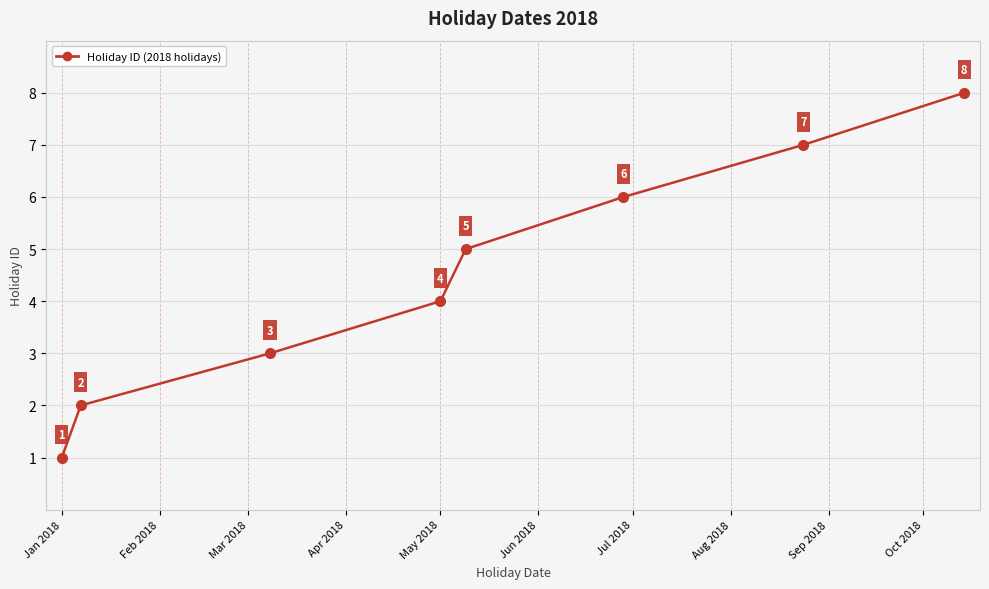

True or false: the data has more than 0 interior local peaks.

False